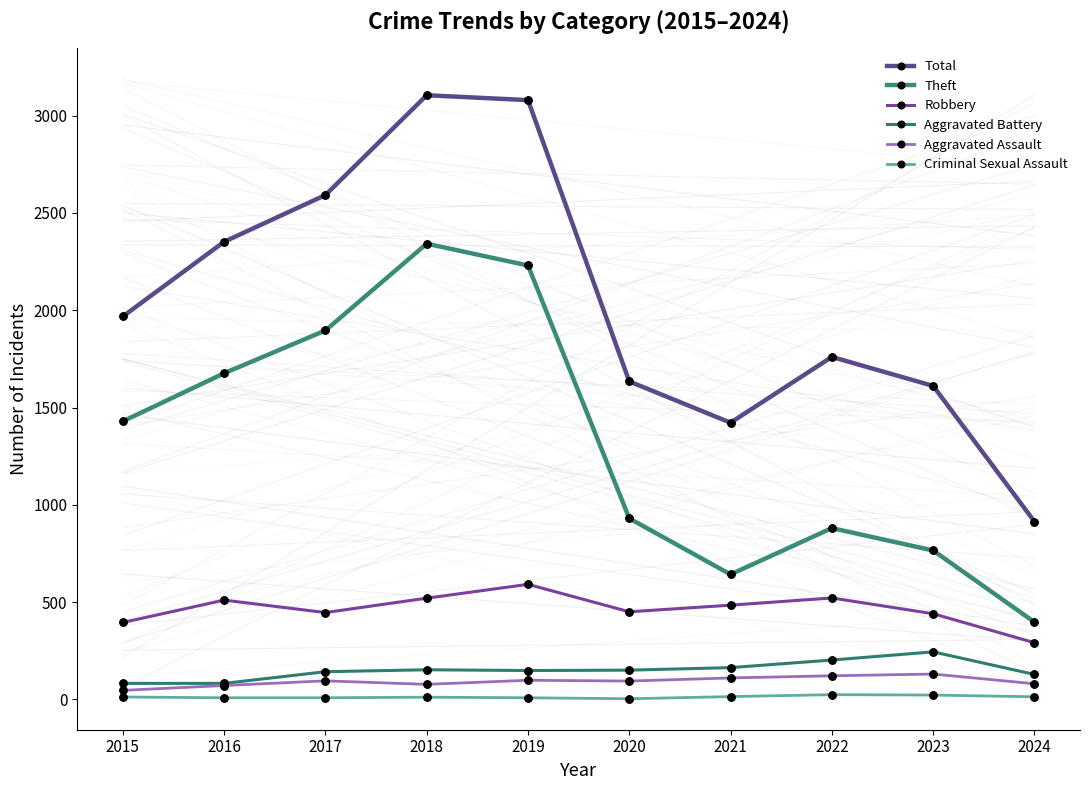

At which category is the sum across all series the highest?

2018